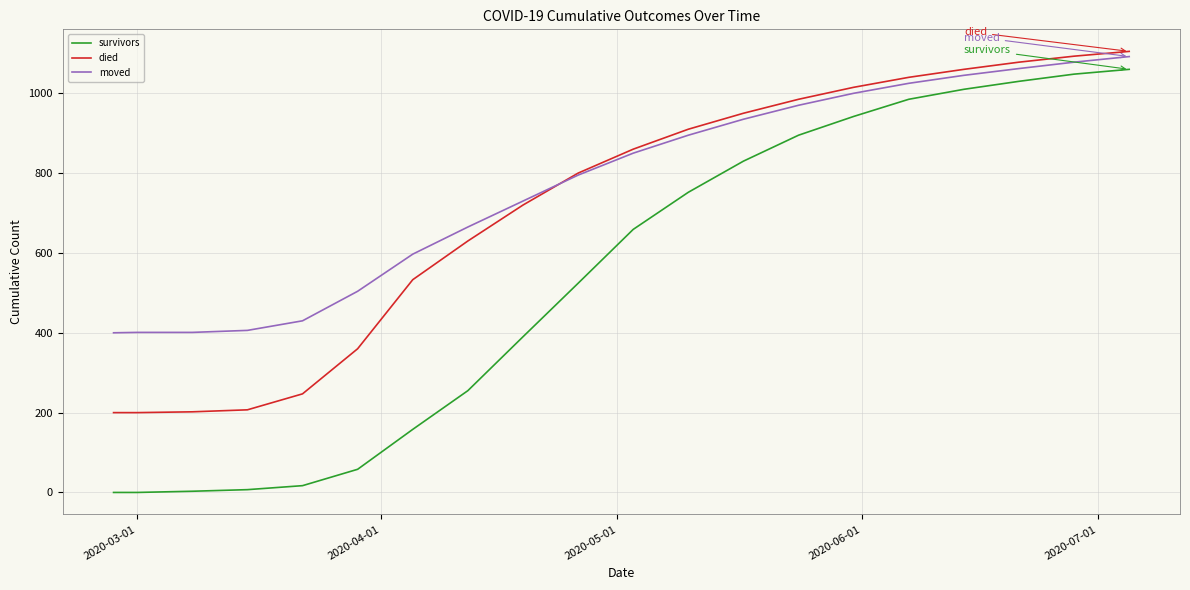

True or false: survivors and died cross at least once.

False